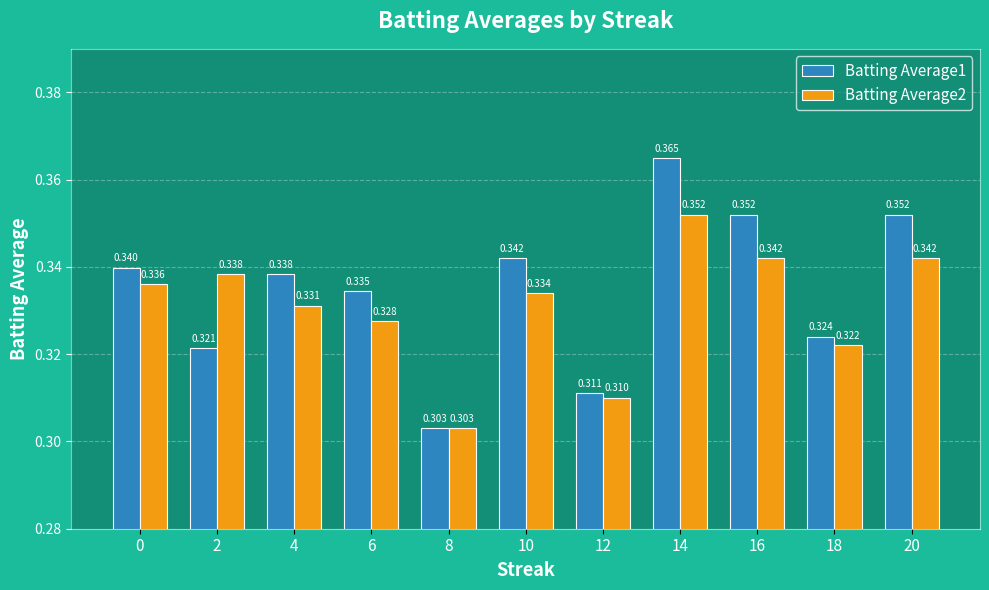

How many bars are there in total?

22